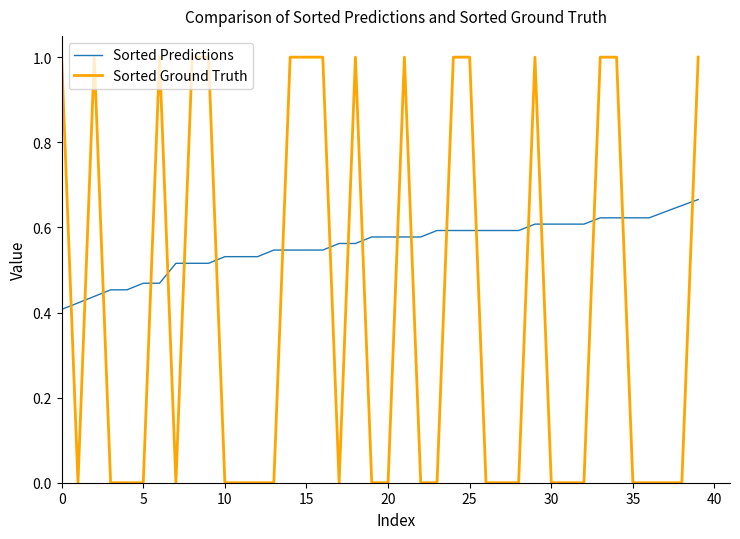

Which series has the widest spread of values?

Sorted Ground Truth